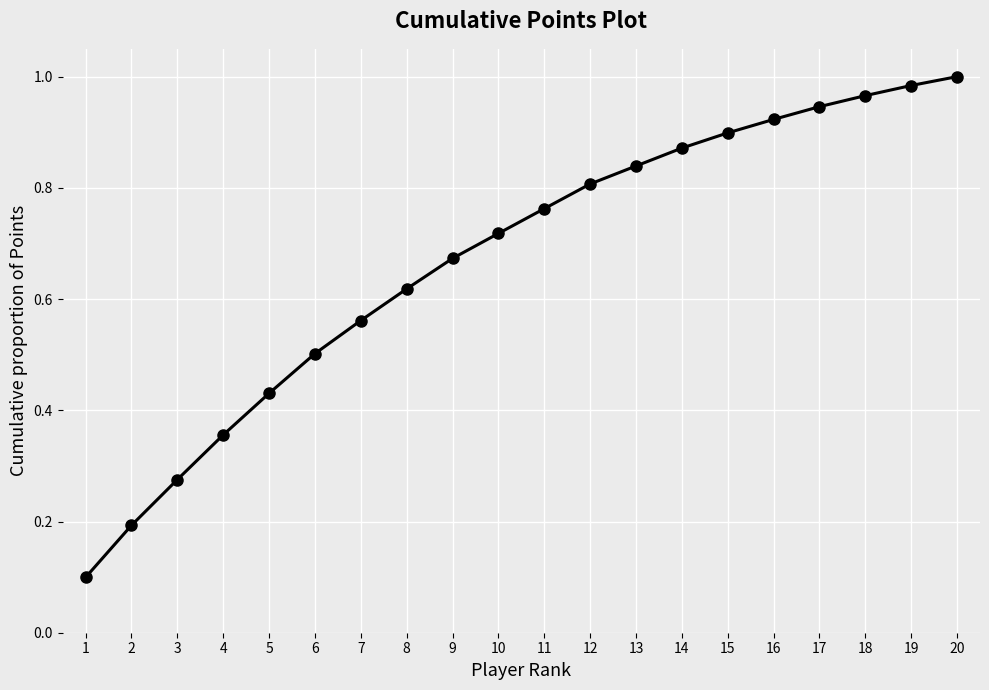

What is the value of the 2nd point from the left?

0.2